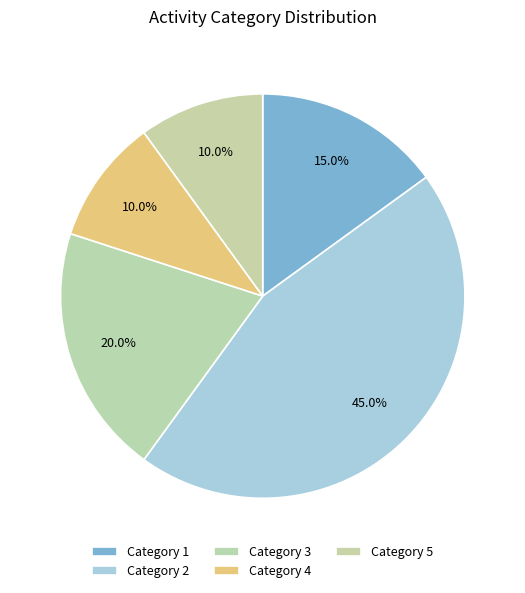

How many slices are in this pie chart?

5